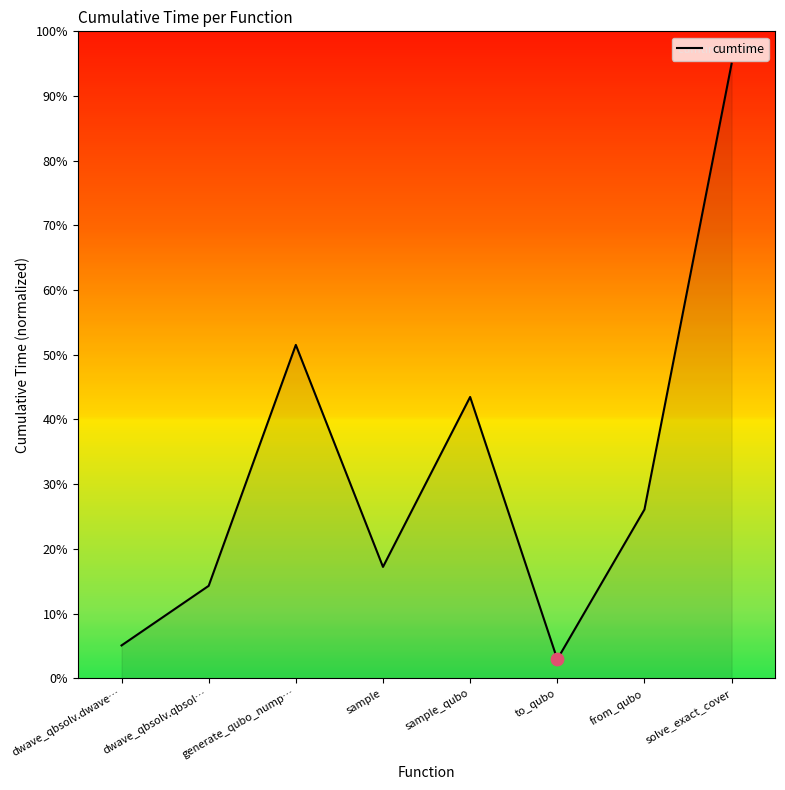

What is the ratio of the value at generate_qubo_nump… to the value at from_qubo?

2.0